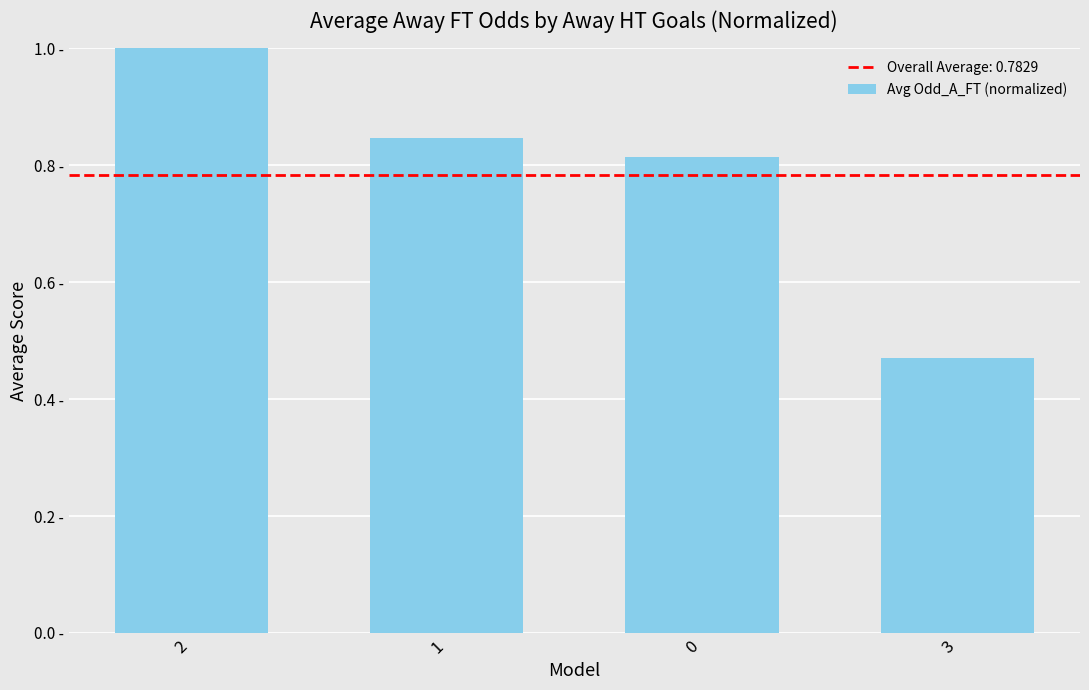

Is it true that the value at 0 is 0.8?

True